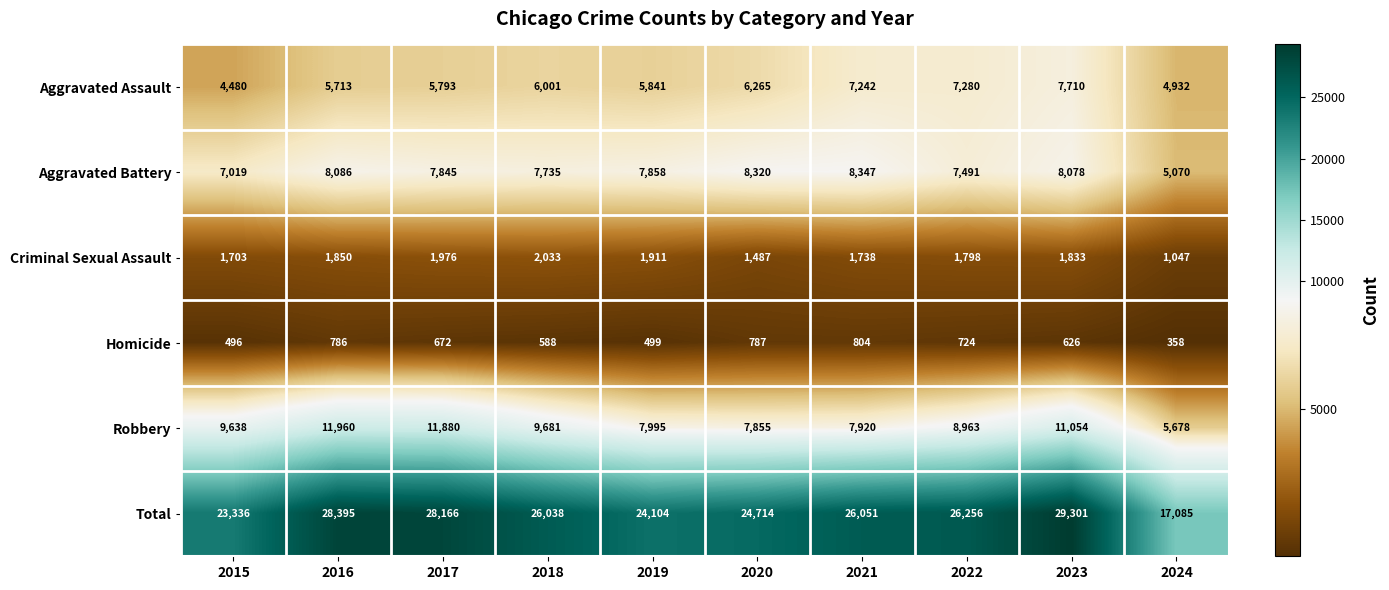

Which series changed the most between 2016 and 2018?

Total